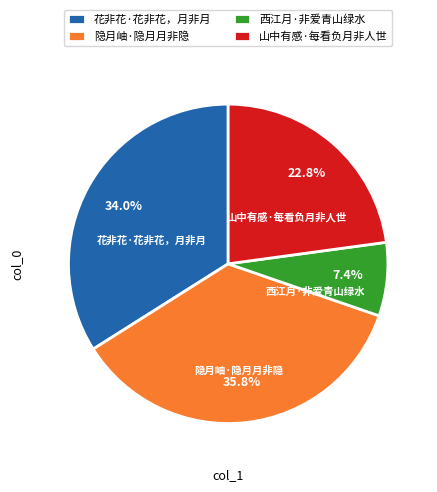

How many slices are in this pie chart?

4